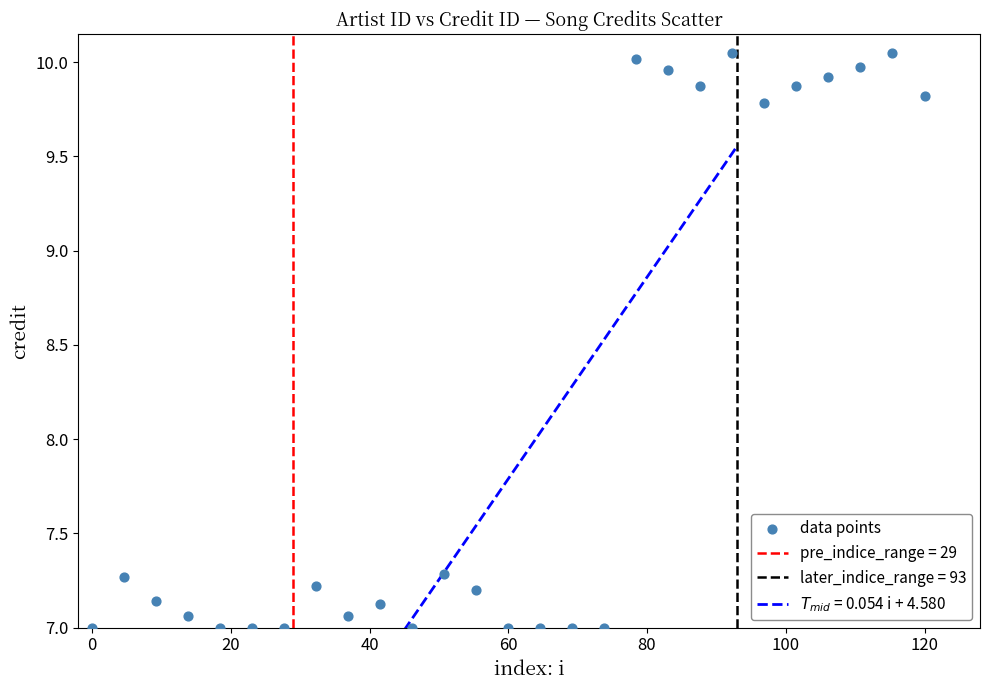

What is the range of X values (max minus min)?

120.0